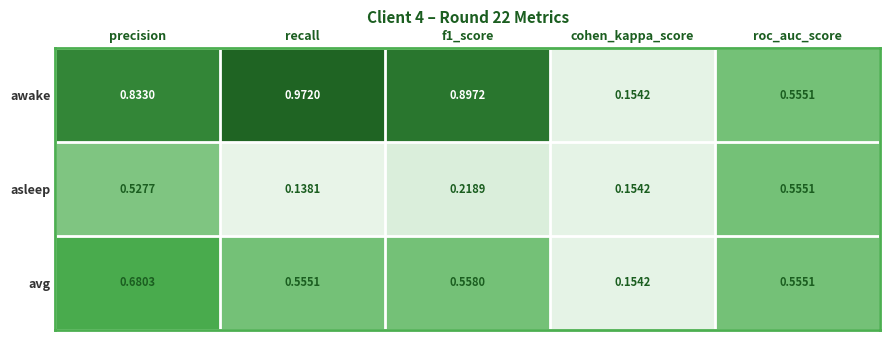

Which series has the widest spread of values?

awake